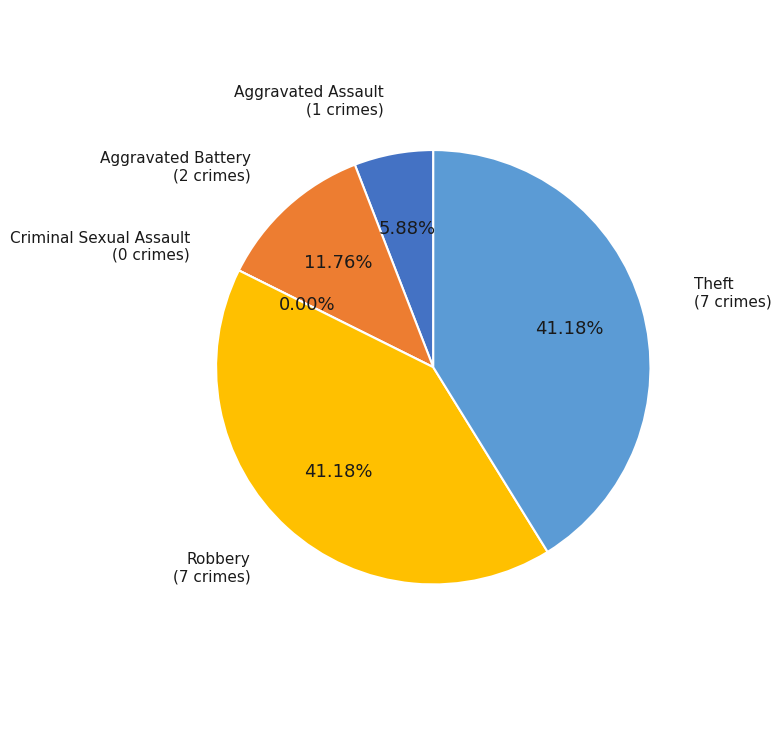

What is the change in value from Aggravated Assault to Robbery?

+6